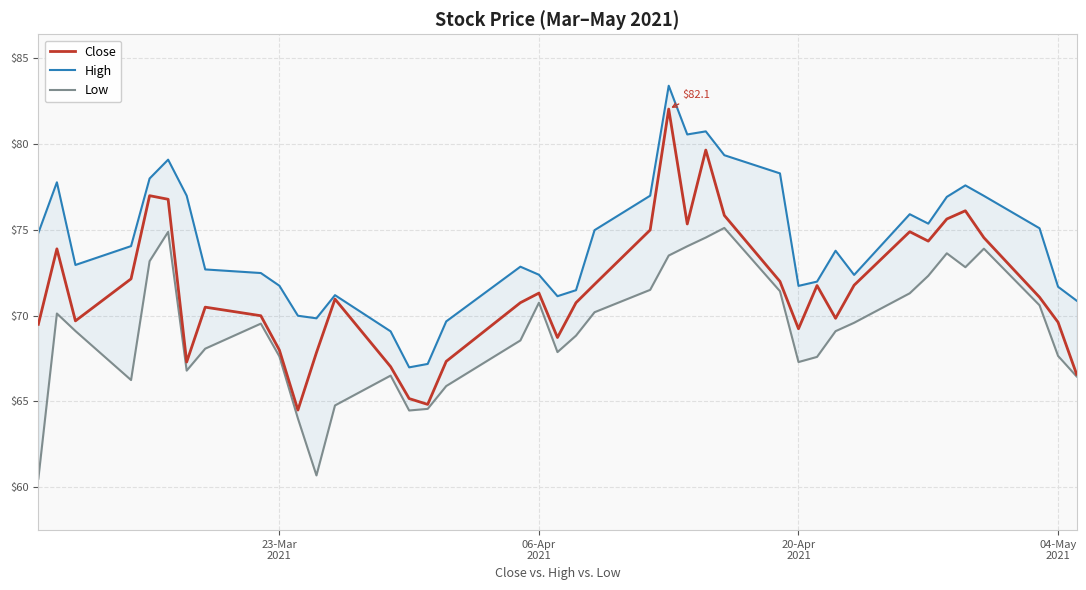

What is the minimum value for Close?

64.5